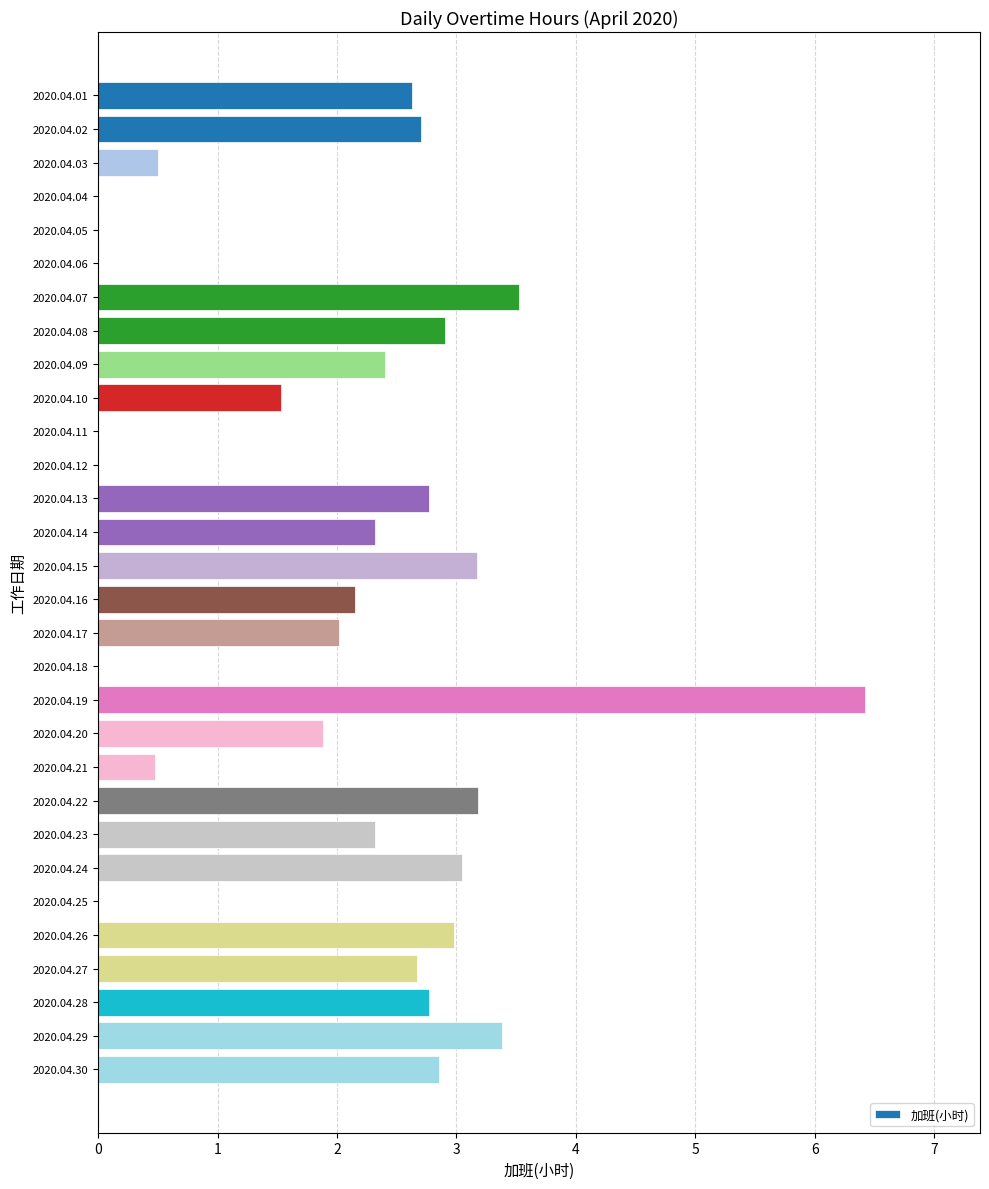

Between 2020.04.23 and 2020.04.26, which is larger?

2020.04.26